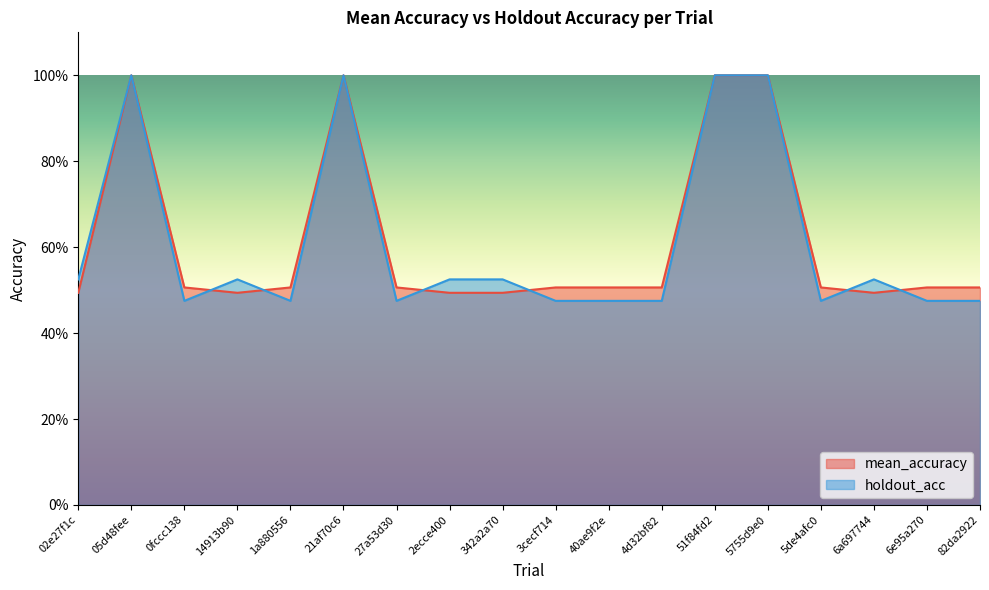

At which category is the sum across all series the highest?

05d48fee